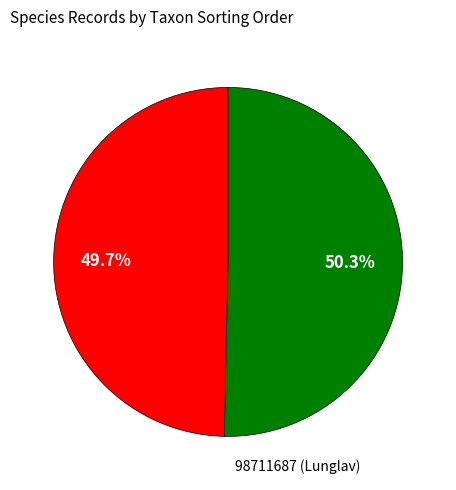

Does any single category account for the majority?

Yes